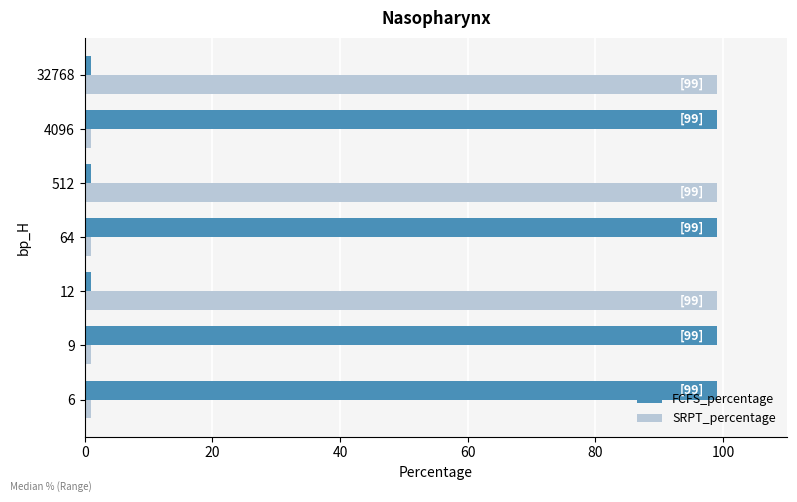

What is the difference between the maximum and second lowest values in the SRPT_percentage series?

98